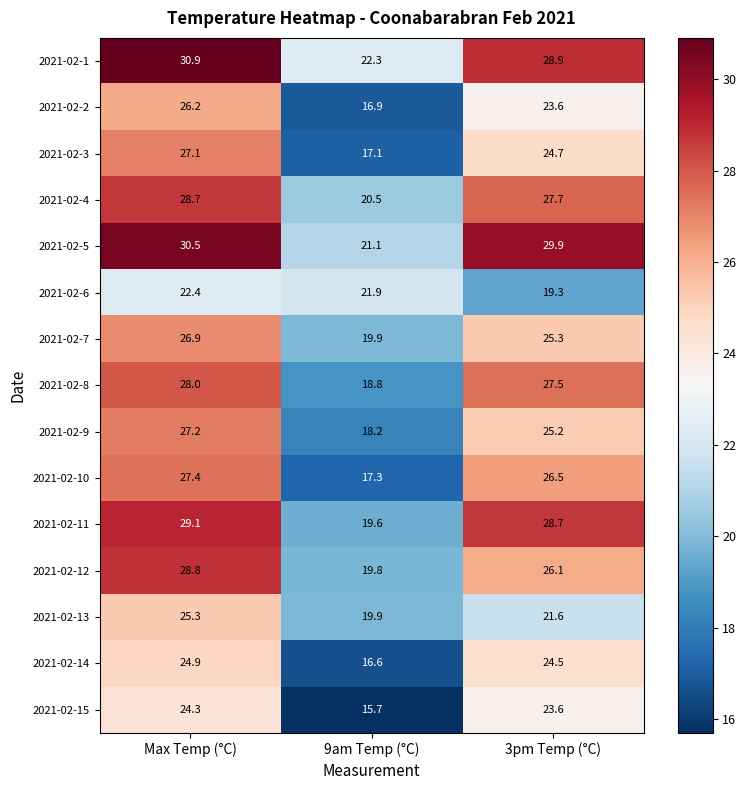

What is the difference between the maximum and minimum values in the 2021-02-13 series?

5.4